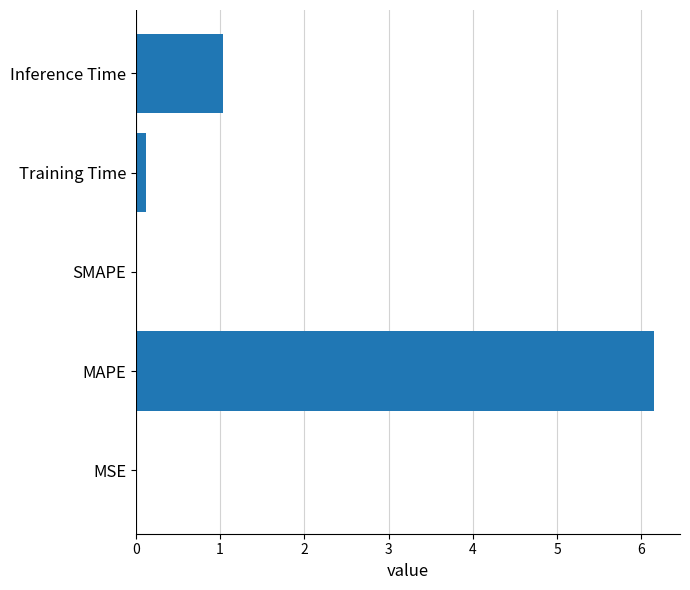

What is the change in value from MAPE to Inference Time?

-5.1